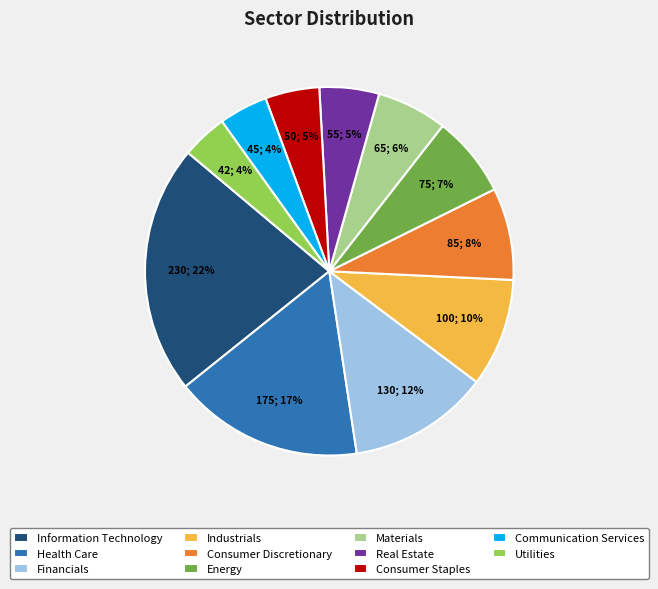

Between Financials and Real Estate, which is larger?

Financials